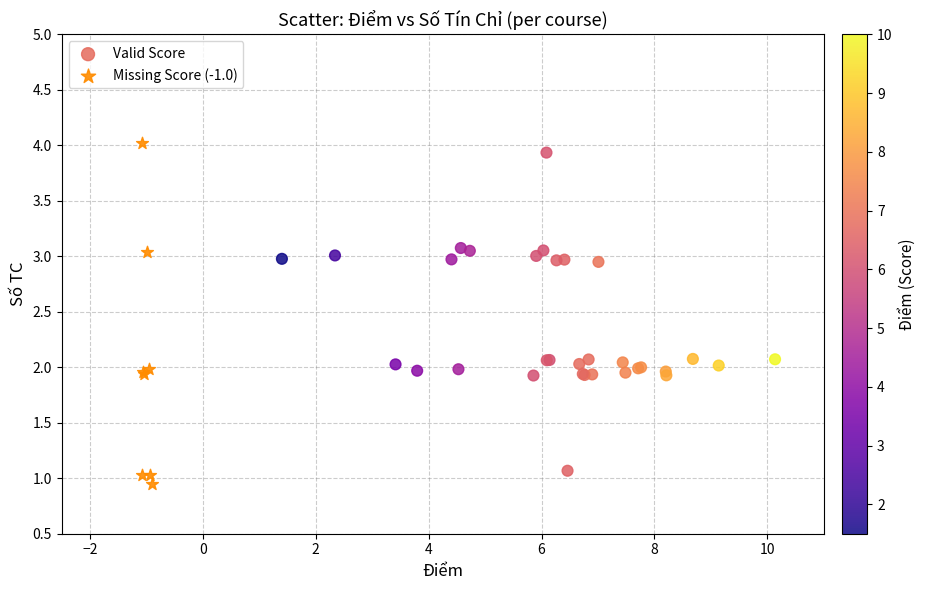

What are all the series names shown in the legend?

Valid Score, Missing Score (-1.0)